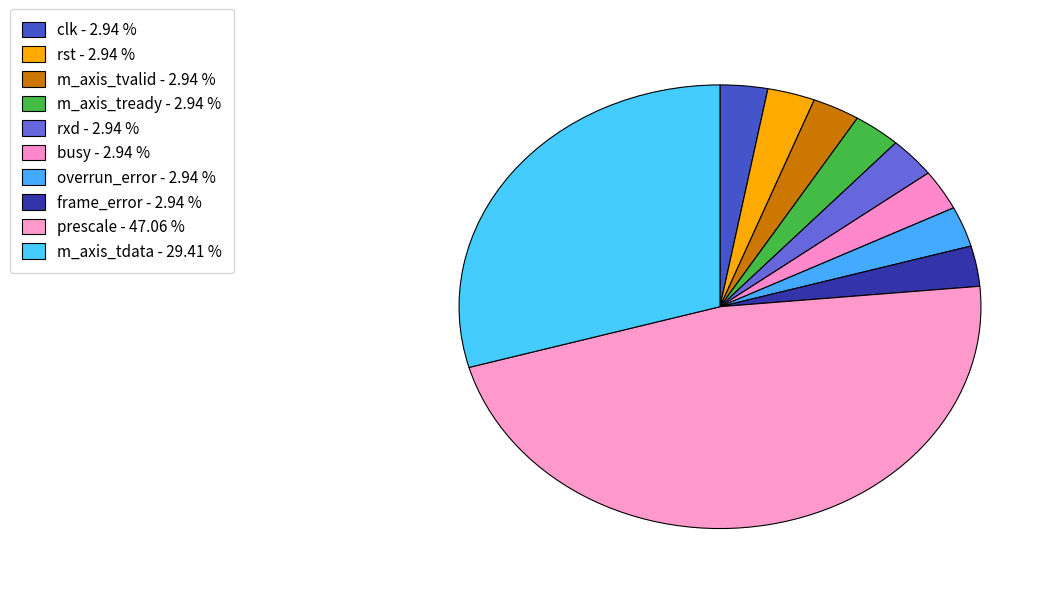

How many segments does this pie chart have?

10